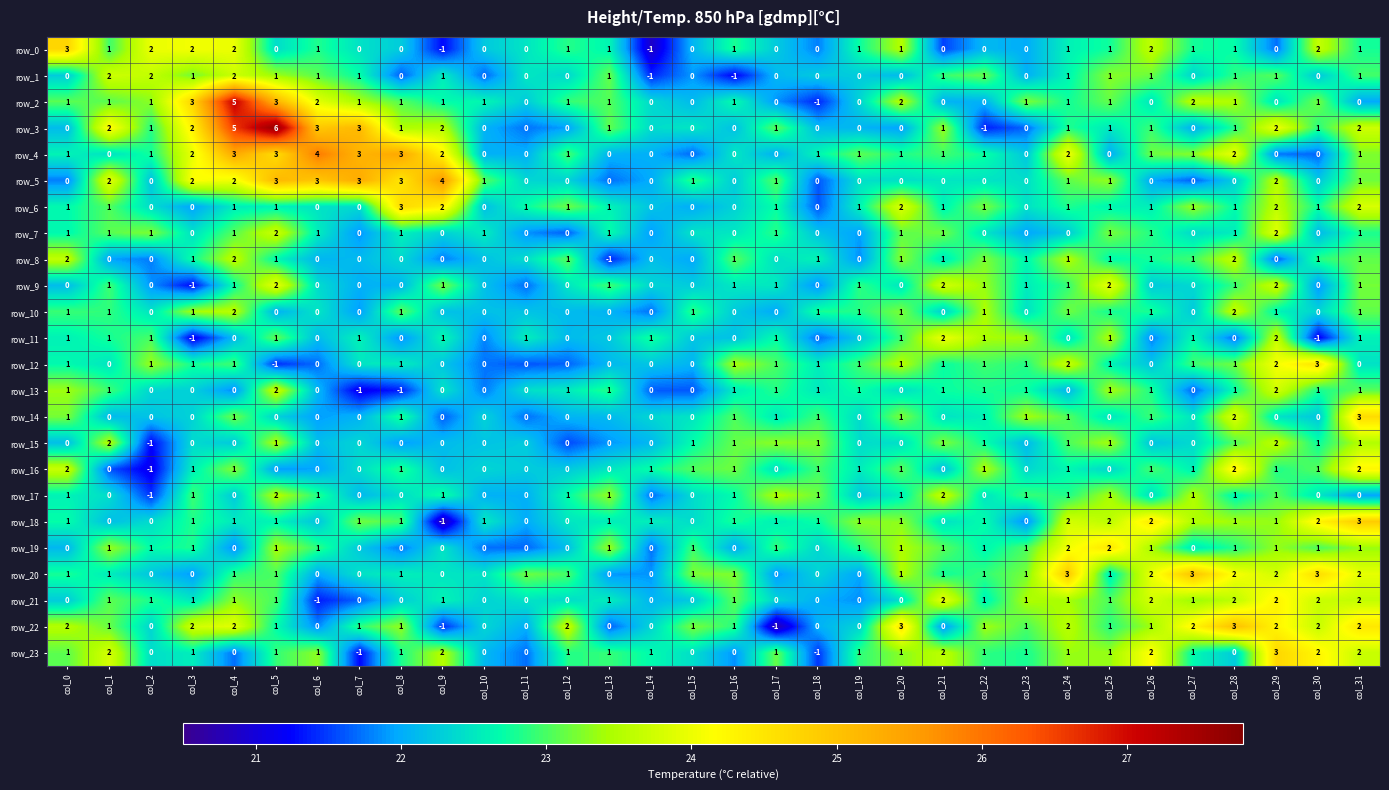

Which series has the widest spread of values?

row_3